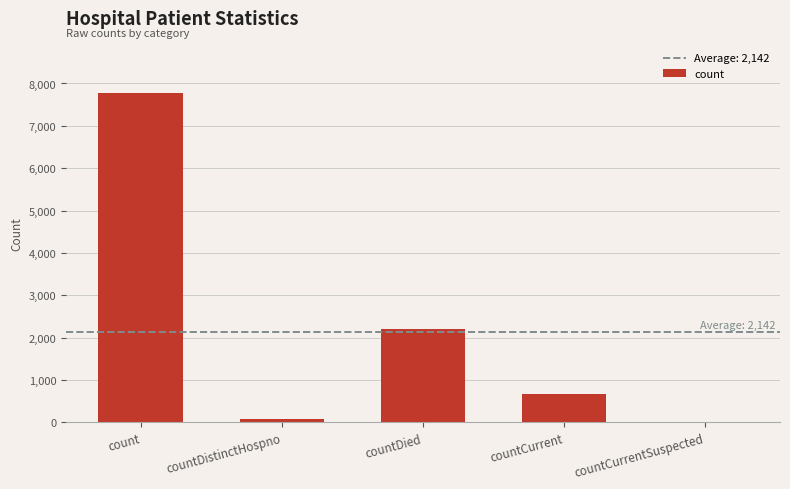

What is the maximum value shown in the chart?

7779